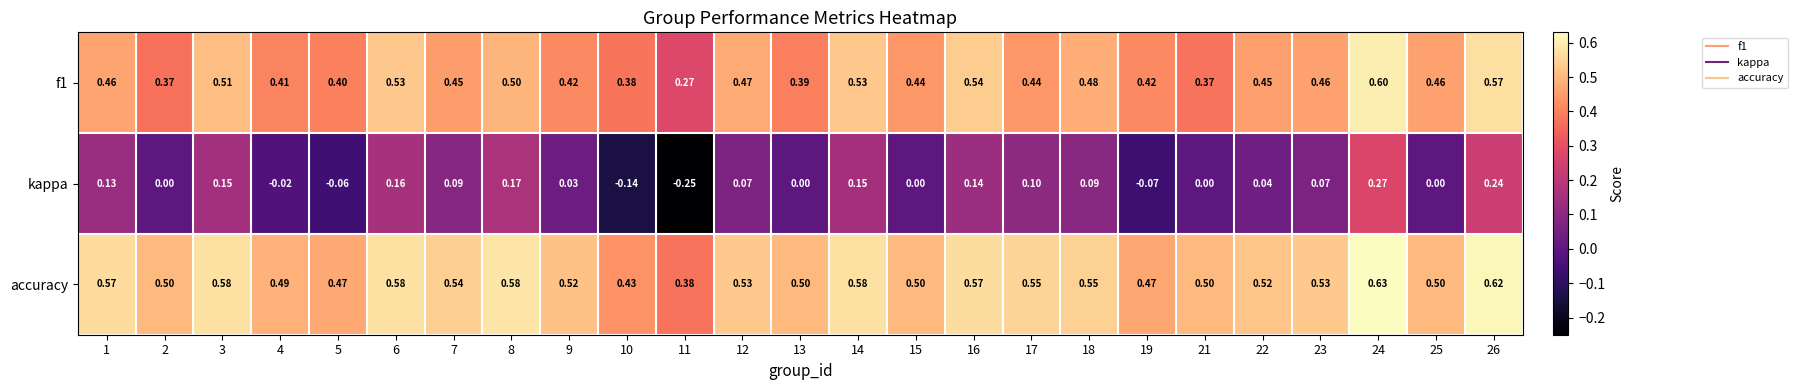

Which series has the largest range (max minus min)?

kappa